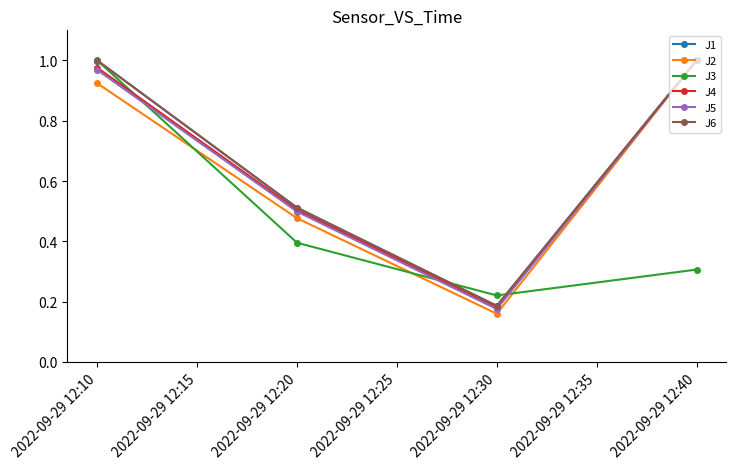

Which label corresponds to the smallest value in the chart?

2022-09-29 12:30